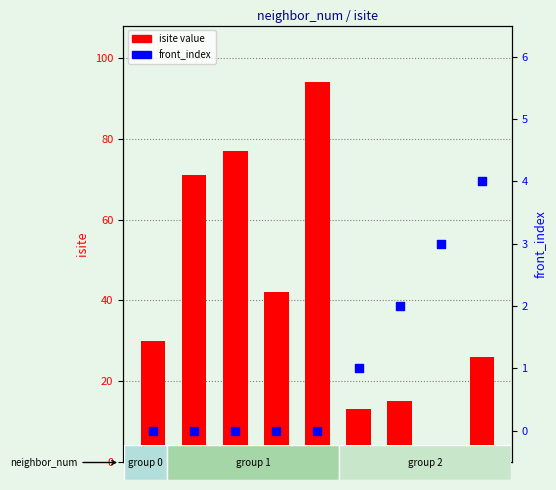

Which series reaches the maximum Y coordinate?

isite value